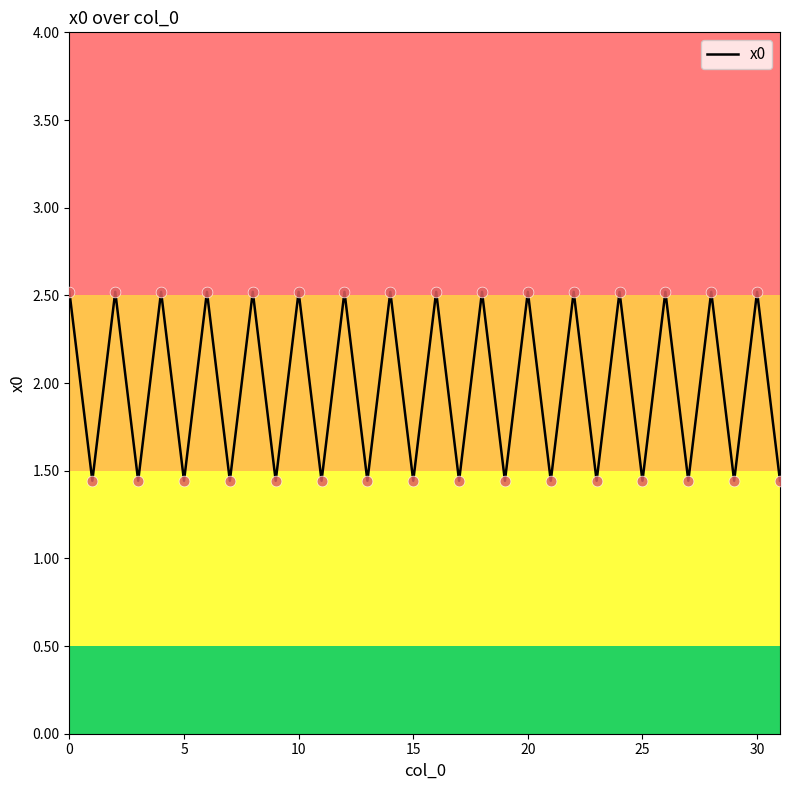

What is the greatest value displayed?

2.5